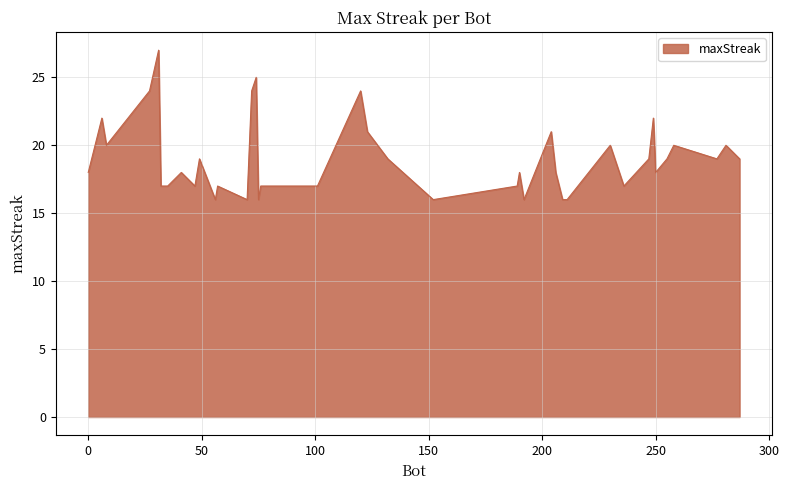

What is the greatest value displayed?

27